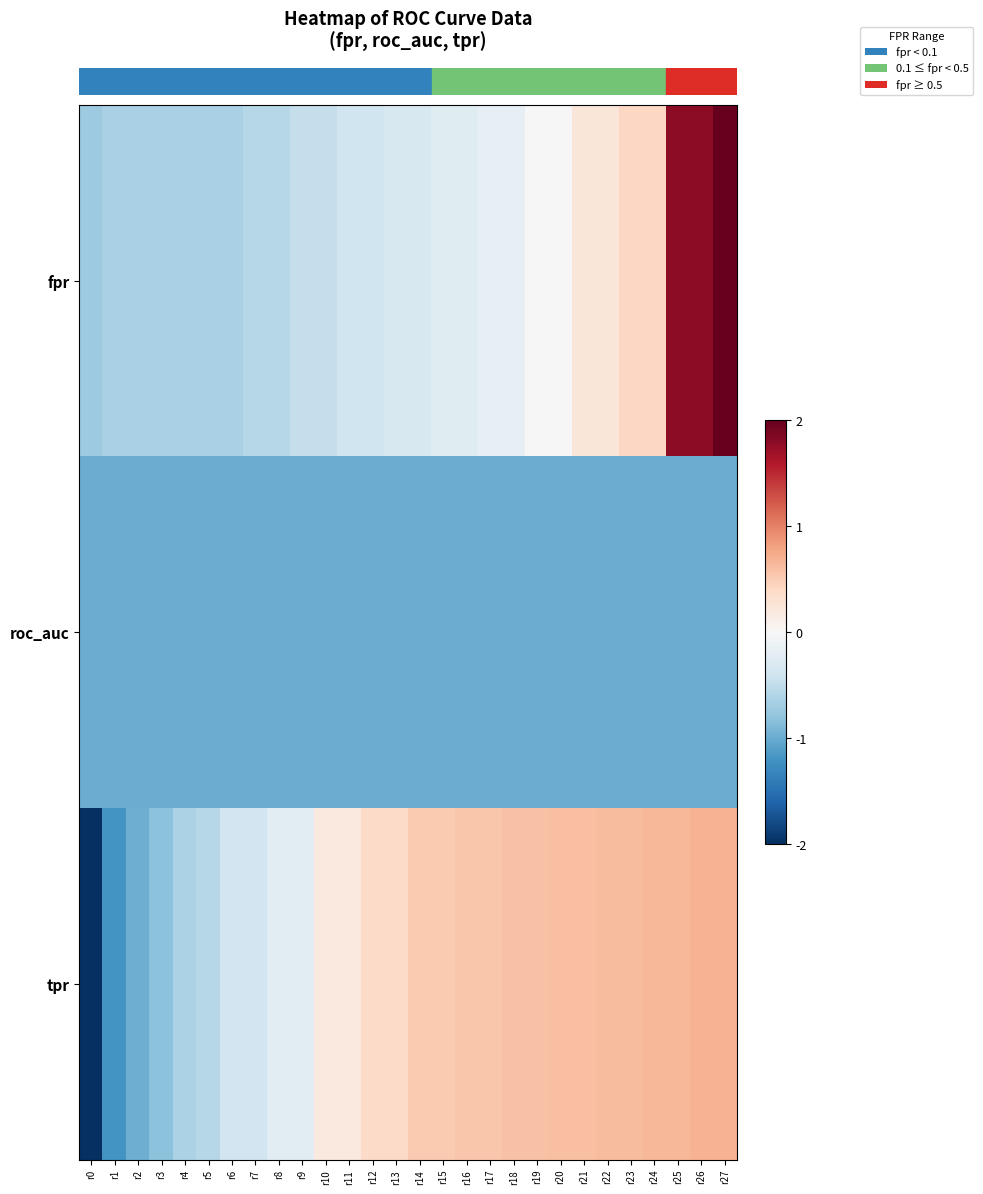

Reading right to left, what are all the values shown in this chart?

row_0: r27=4.0	r26=1.8	r25=1.8	r24=0.4	r23=0.4	r22=0.2	r21=0.2	r20=0.0	r19=0.0	r18=-0.2	r17=-0.2	r16=-0.2	r15=-0.2	r14=-0.3	r13=-0.3	r12=-0.4	r11=-0.4	r10=-0.5	r9=-0.5	r8=-0.6	r7=-0.6	r6=-0.6	r5=-0.6	r4=-0.6	r3=-0.6	r2=-0.6	r1=-0.6	r0=-0.7
row_1: r27=-1.0	r26=-1.0	r25=-1.0	r24=-1.0	r23=-1.0	r22=-1.0	r21=-1.0	r20=-1.0	r19=-1.0	r18=-1.0	r17=-1.0	r16=-1.0	r15=-1.0	r14=-1.0	r13=-1.0	r12=-1.0	r11=-1.0	r10=-1.0	r9=-1.0	r8=-1.0	r7=-1.0	r6=-1.0	r5=-1.0	r4=-1.0	r3=-1.0	r2=-1.0	r1=-1.0	r0=-1.0
row_2: r27=0.7	r26=0.7	r25=0.7	r24=0.7	r23=0.6	r22=0.6	r21=0.6	r20=0.6	r19=0.6	r18=0.6	r17=0.6	r16=0.6	r15=0.5	r14=0.5	r13=0.4	r12=0.4	r11=0.2	r10=0.2	r9=-0.2	r8=-0.2	r7=-0.4	r6=-0.4	r5=-0.6	r4=-0.6	r3=-0.8	r2=-1.0	r1=-1.2	r0=-4.3